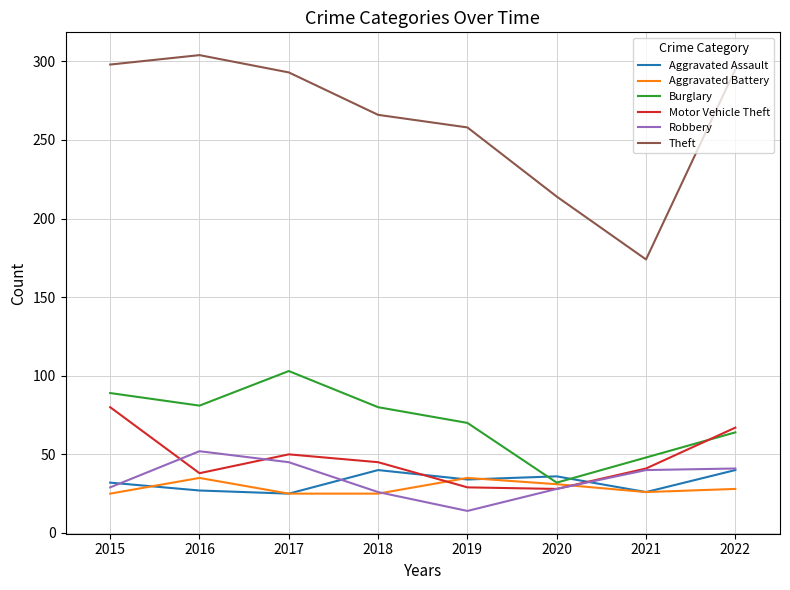

What value does the Burglary series have at 2019, to the nearest 10?

70